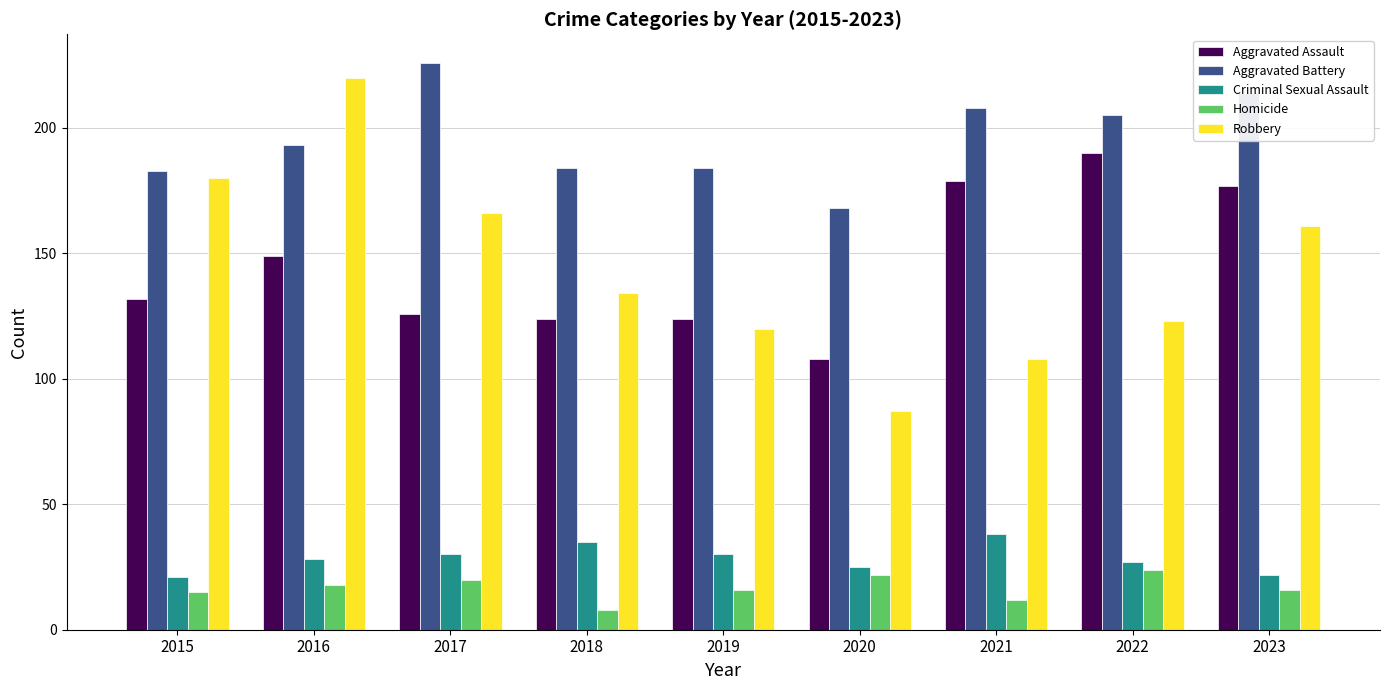

What is the minimum value shown in the chart?

8